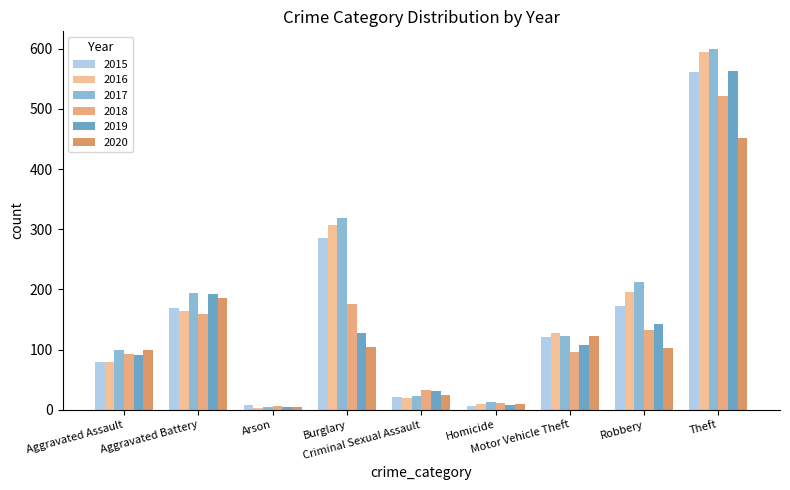

Which series has the widest spread of values?

2017